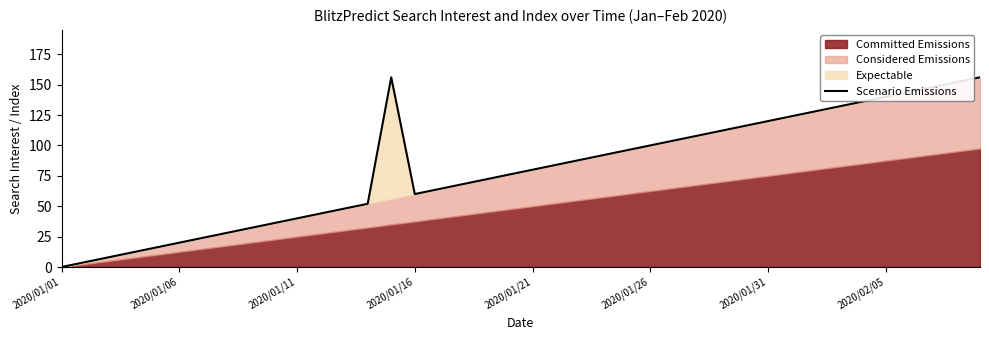

The value of Scenario Emissions at 2020/01/01 is 0. True or false?

True